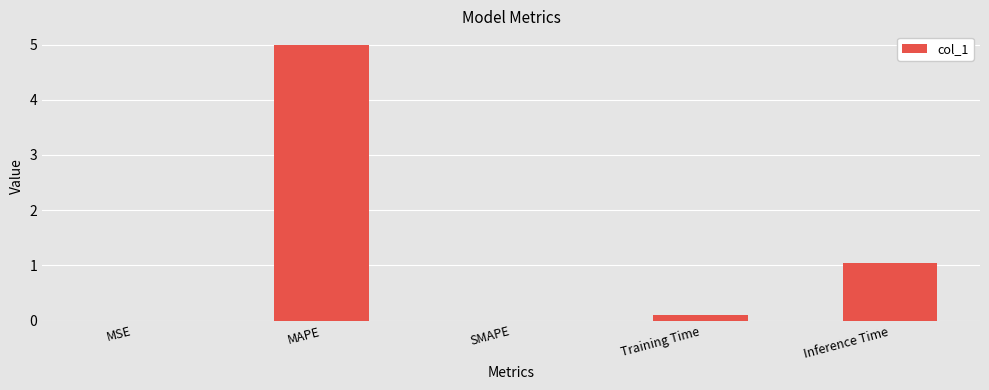

What is the sum of all values?

6.1